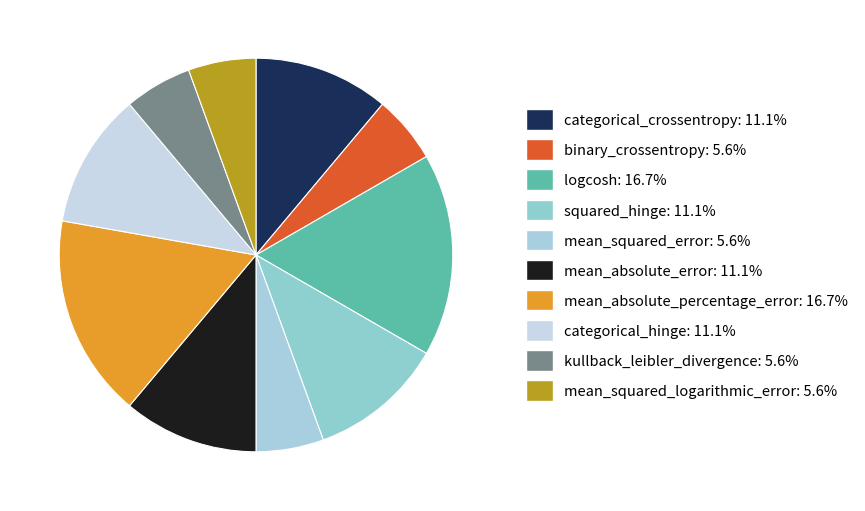

The mean_absolute_percentage_error slice represents 8% of the pie. True or false?

False